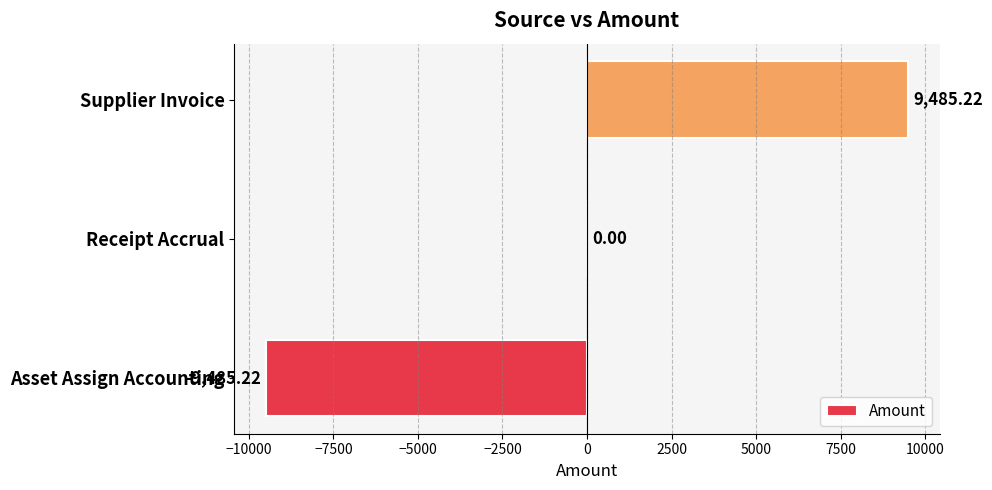

Where is the data nearest to the value 0?

Receipt Accrual